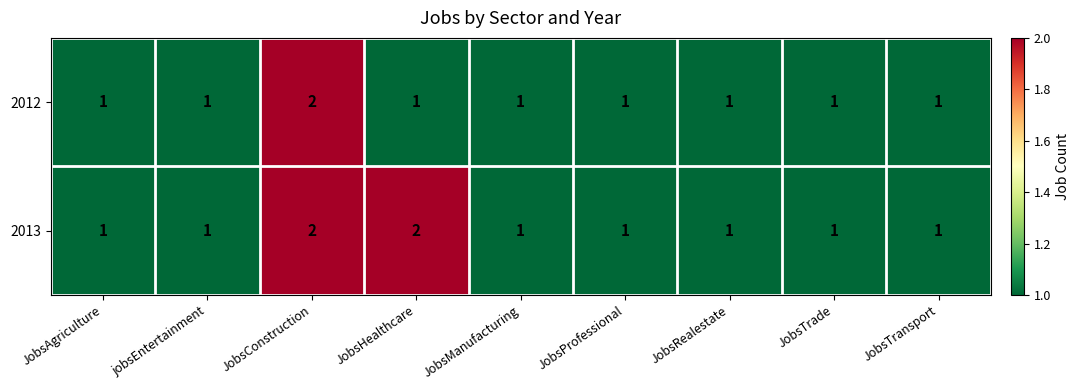

True or false: 2013 has a value of 1 at JobsAgriculture.

True